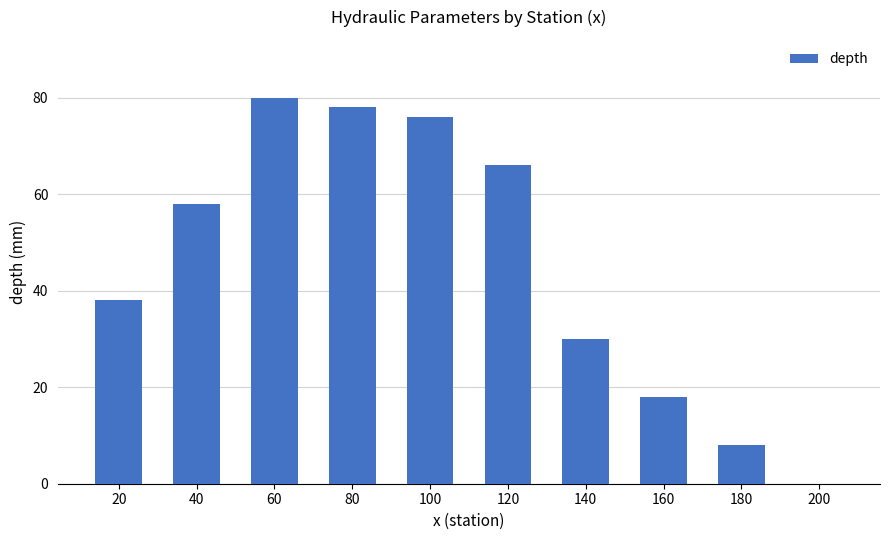

The chart shows a value of 3 at 180. True or false?

False